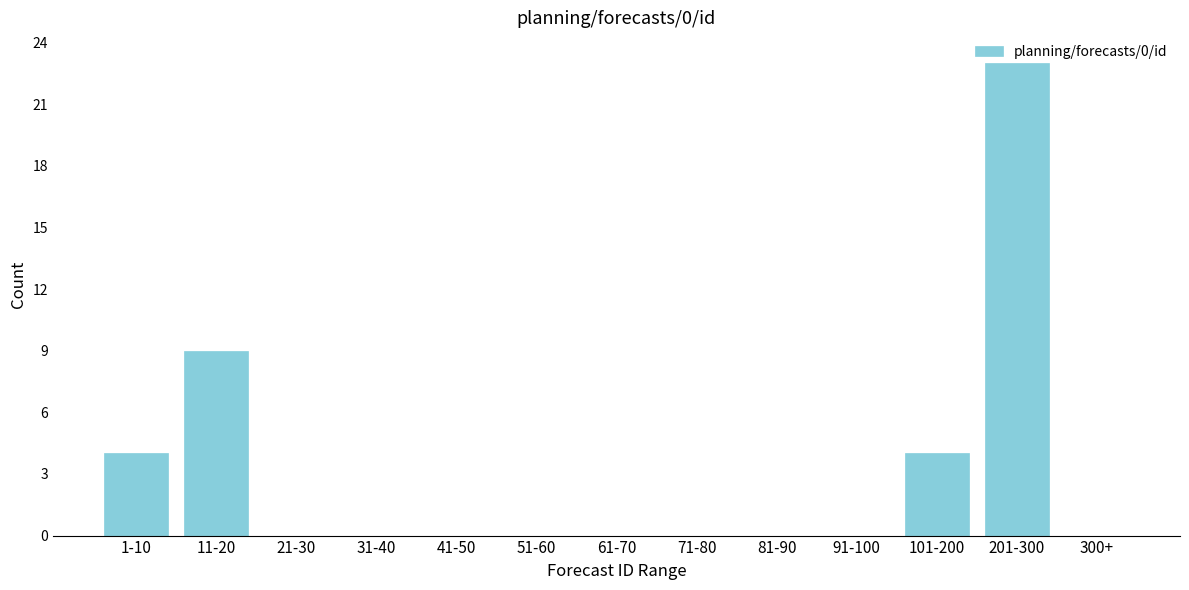

Between 11-20 and 31-40, which is larger?

11-20